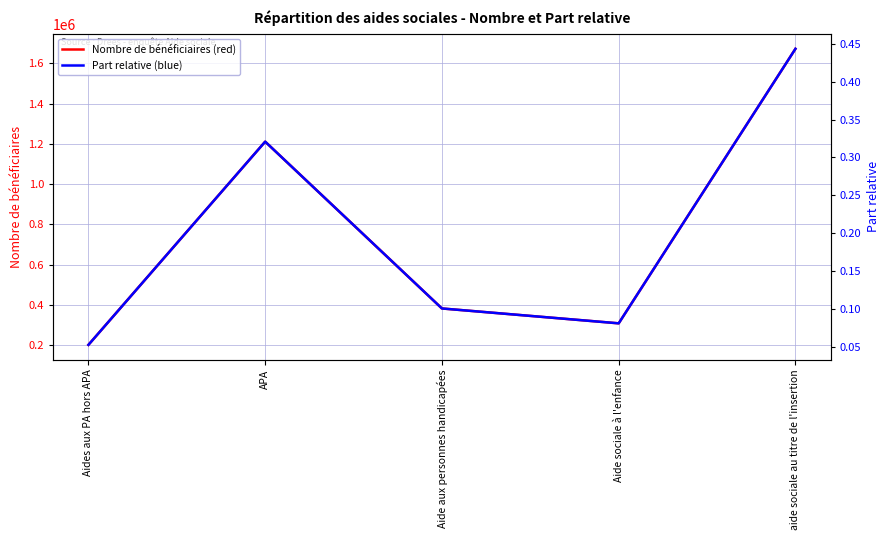

Does the chart display data point markers on the line(s)?

No